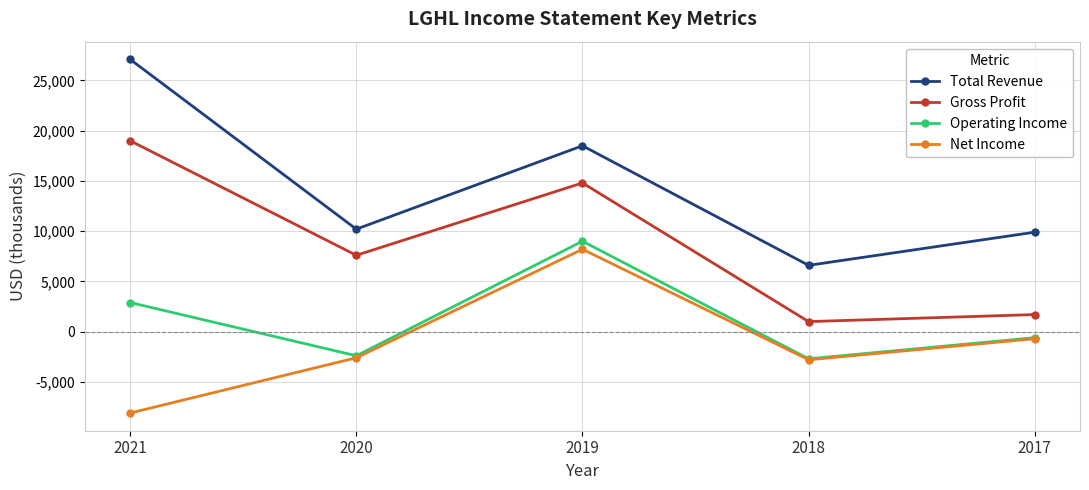

What is the maximum value shown in the chart?

27100